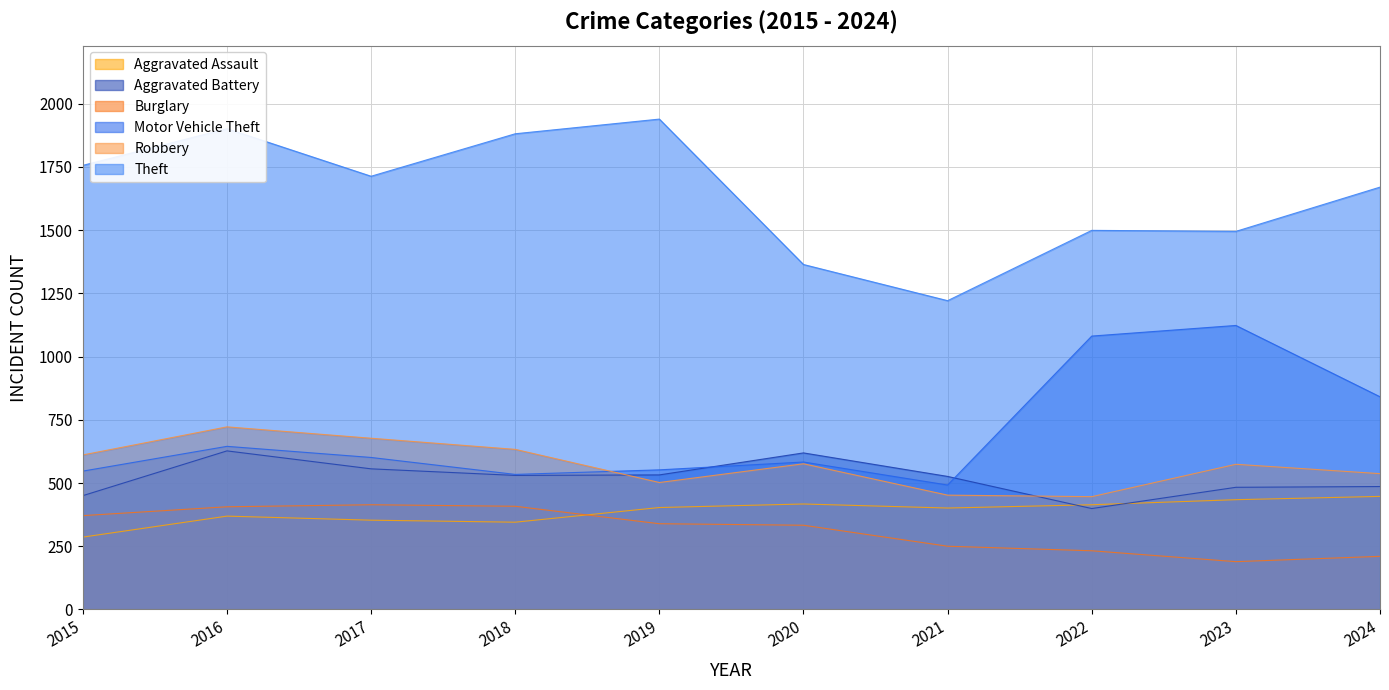

At which category does Robbery reach its first local peak?

2016